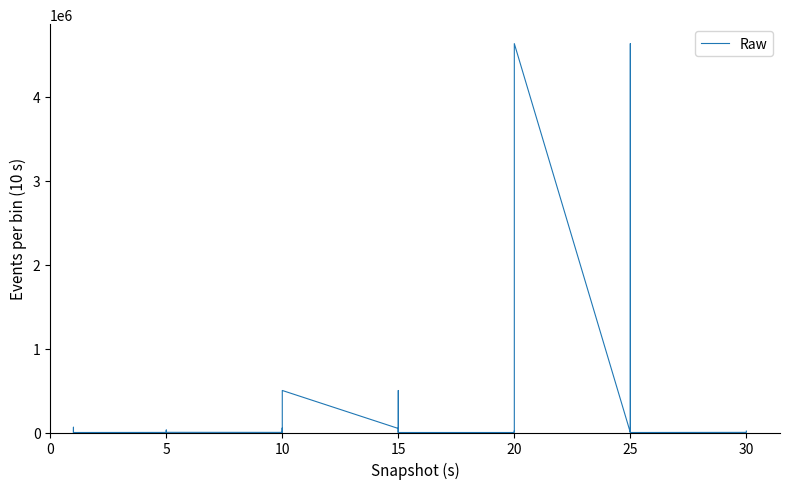

How many values exceed 4000?

18